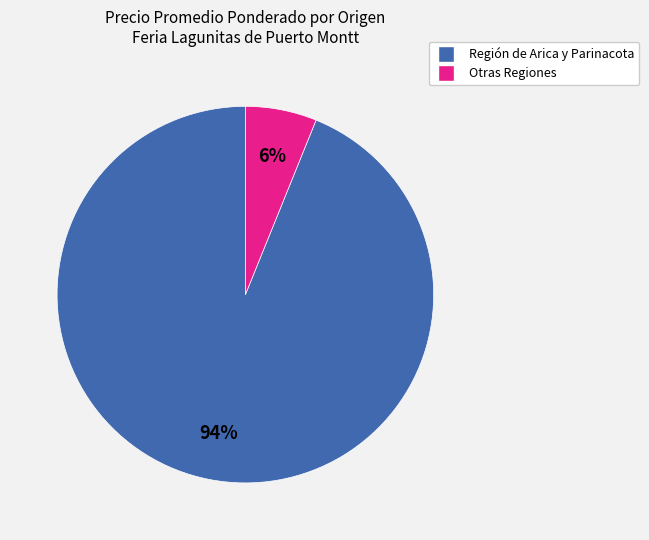

To the nearest percent, what is the average slice percentage?

50%